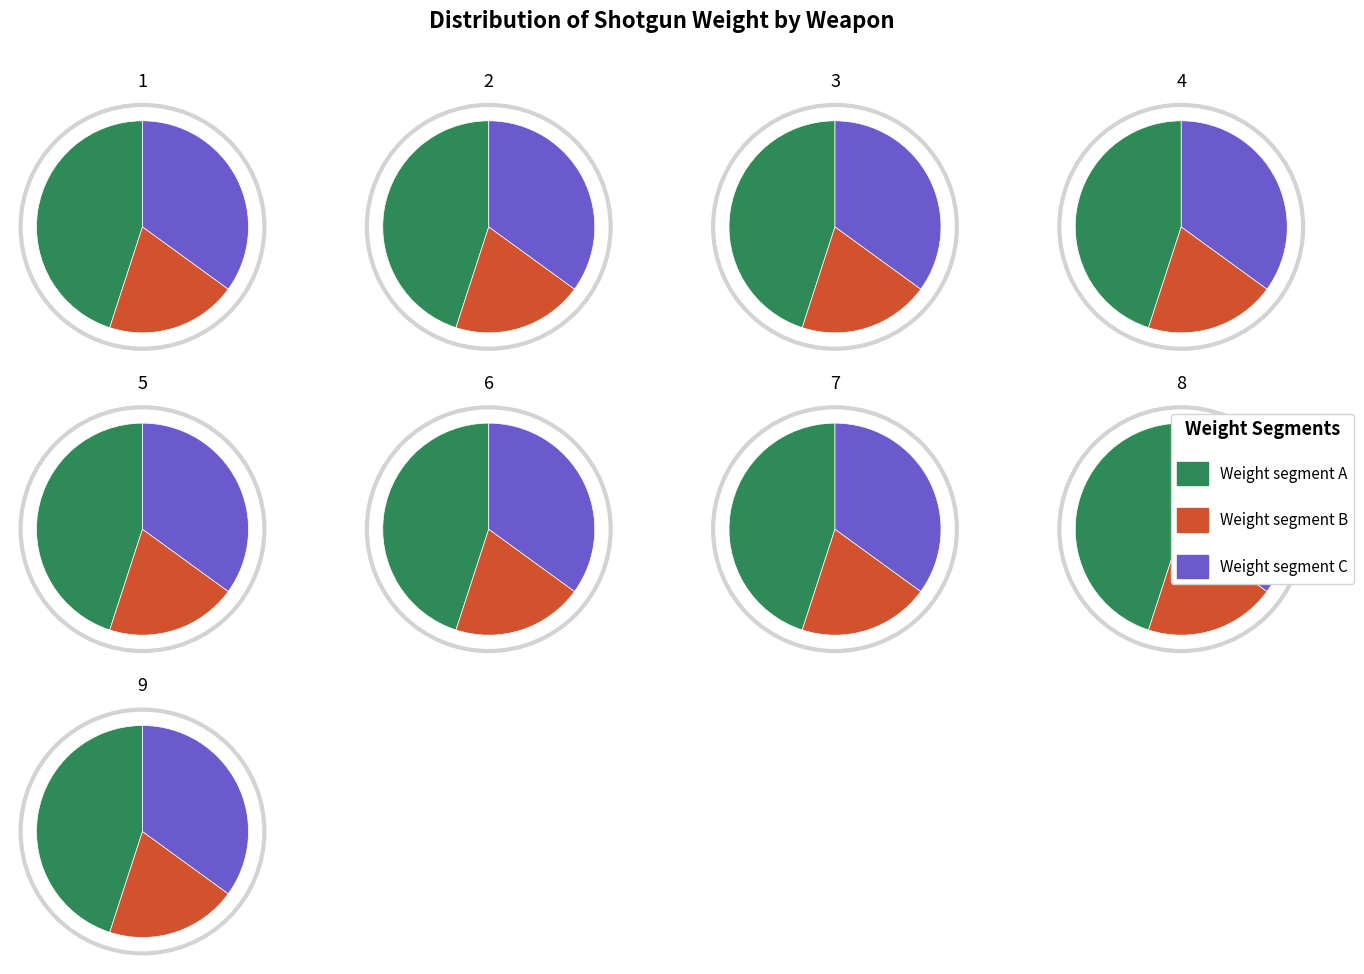

Does USAS 12 account for over 50% of the chart?

No